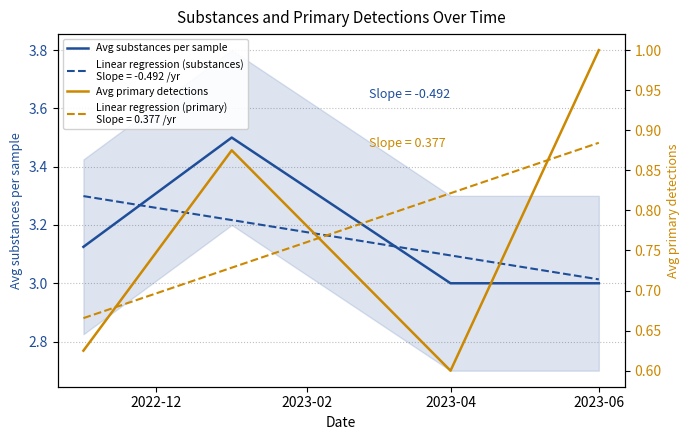

Is it true that Avg primary detections equals 1.4 at 2023-06?

False